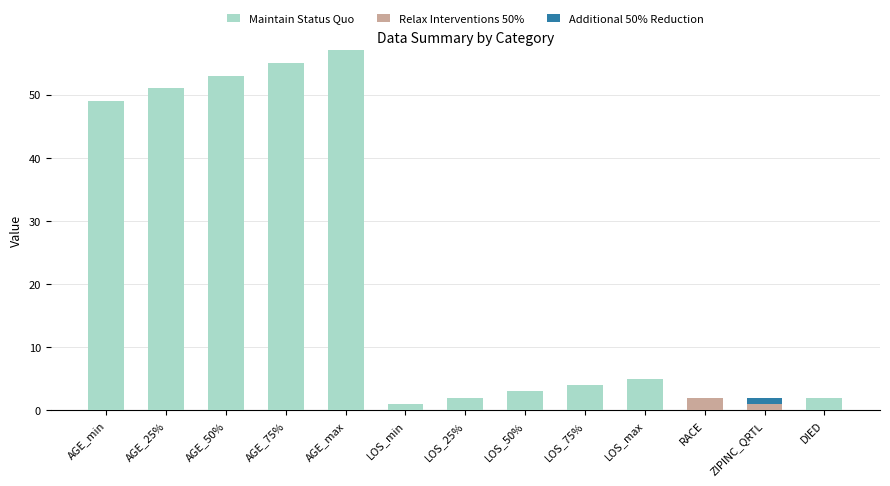

What is the total value across all series at LOS_75%?

4